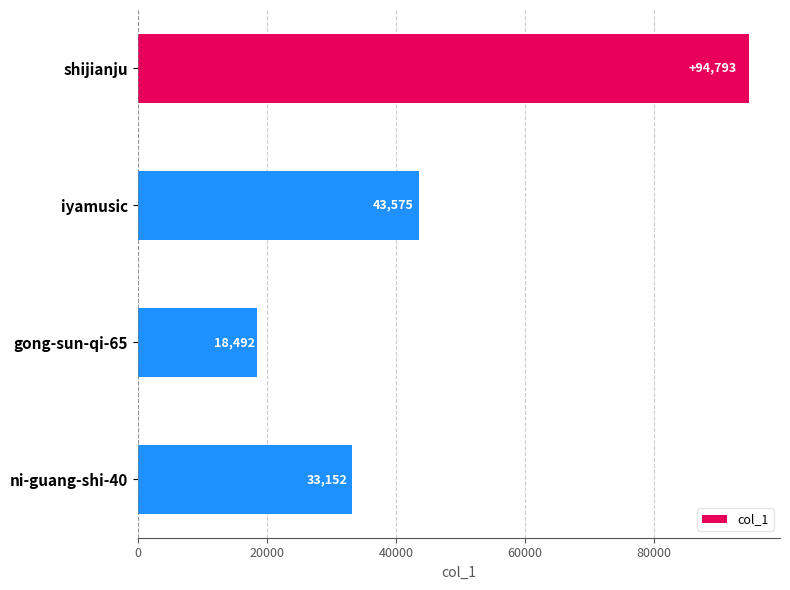

What is the change in value from shijianju to ni-guang-shi-40?

-61641